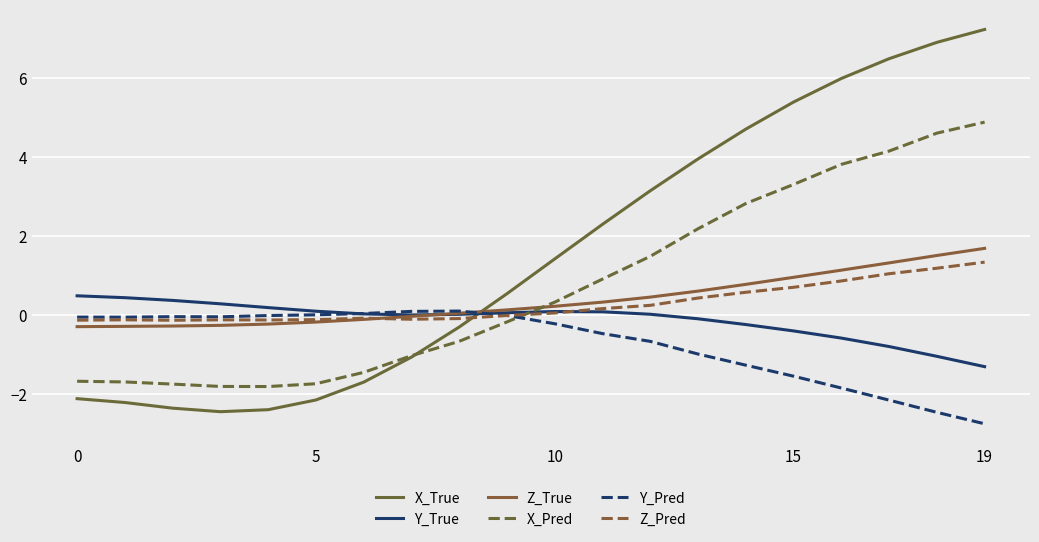

How many lines are shown in the chart?

6